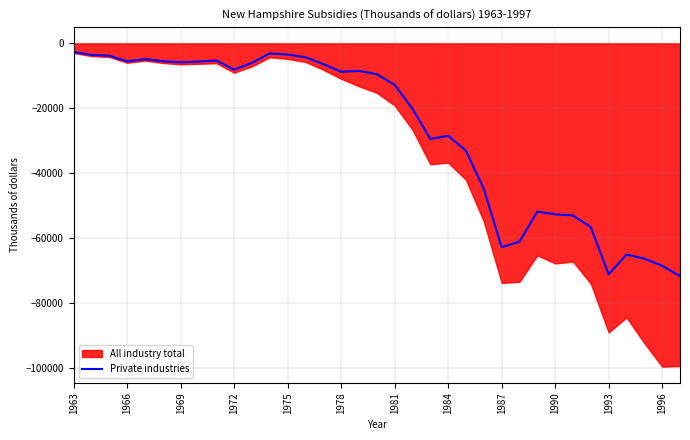

What is the approximate value at 29, to the nearest 100?

-56600